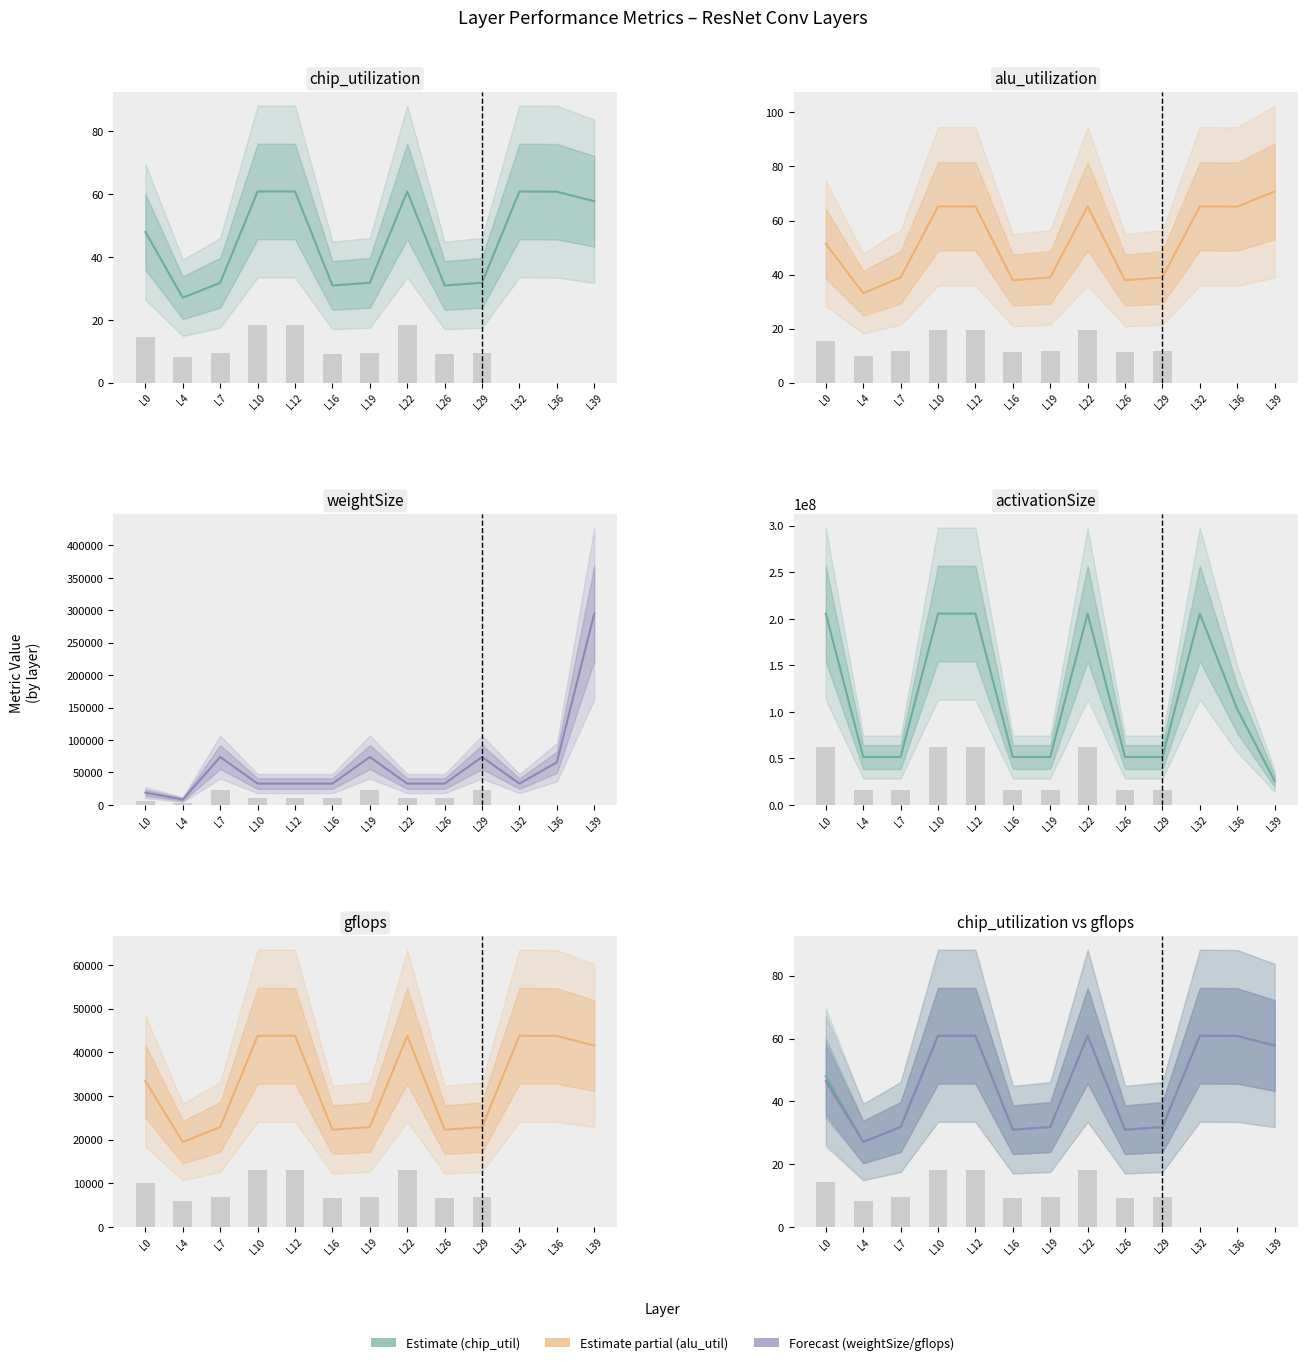

The value of gflops (norm) at L16 is 12.1. True or false?

False